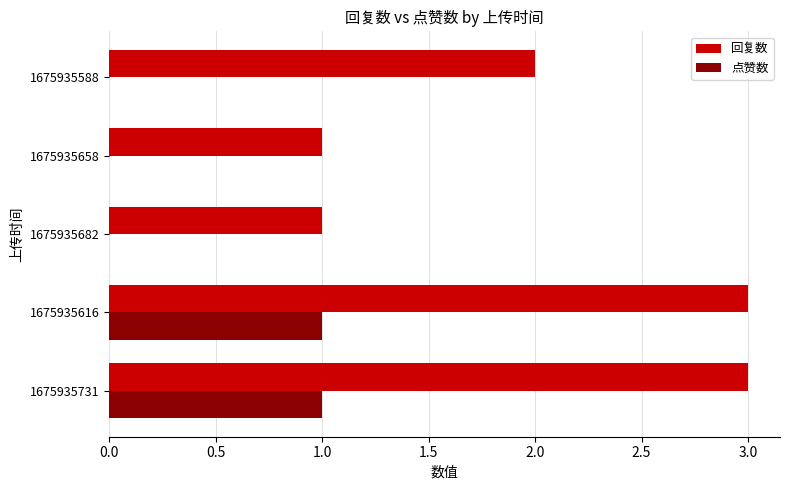

Which series has the largest total across all categories?

回复数